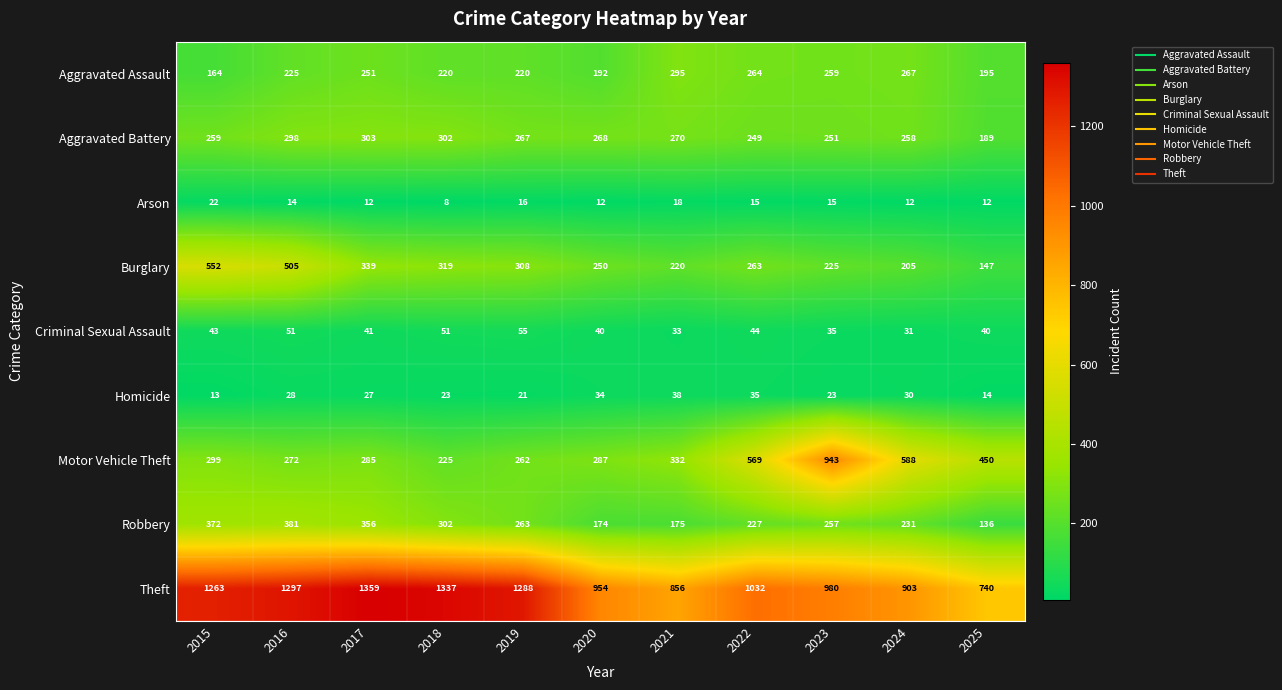

Is it true that Arson equals 16 at 2019?

True